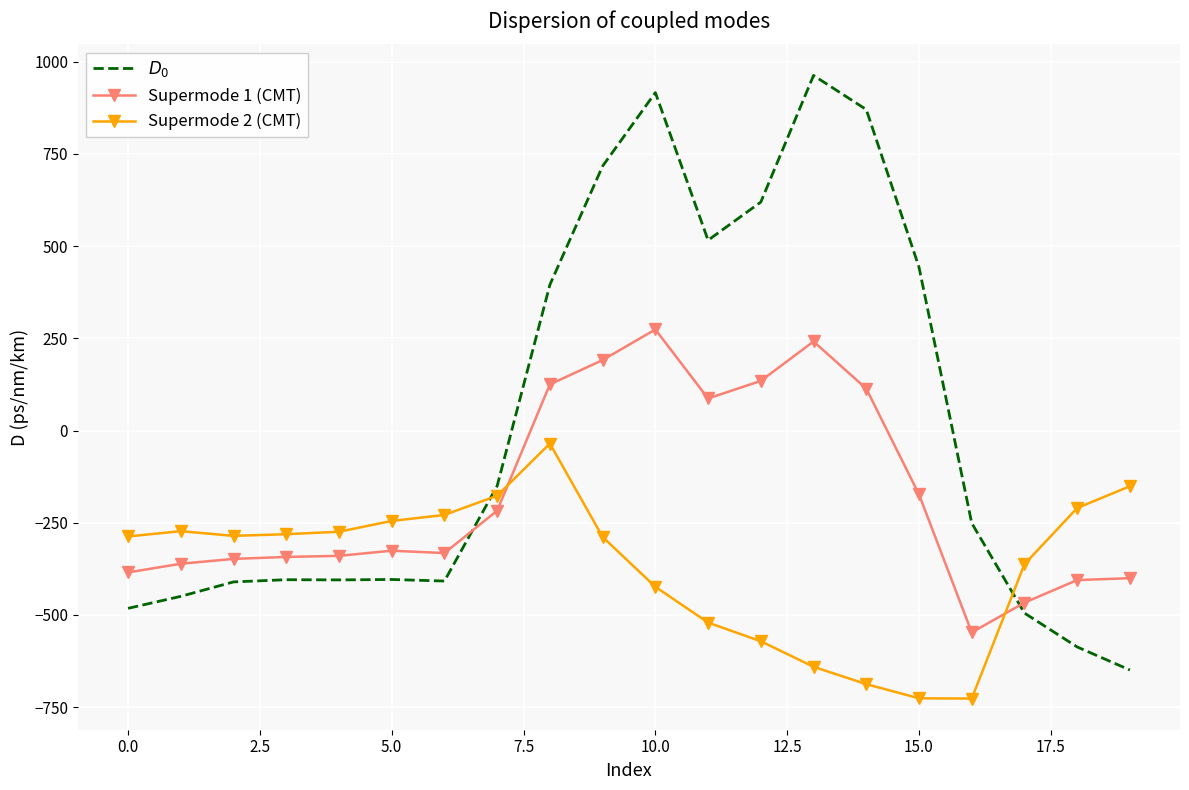

Which series has the widest spread of values?

$D_0$